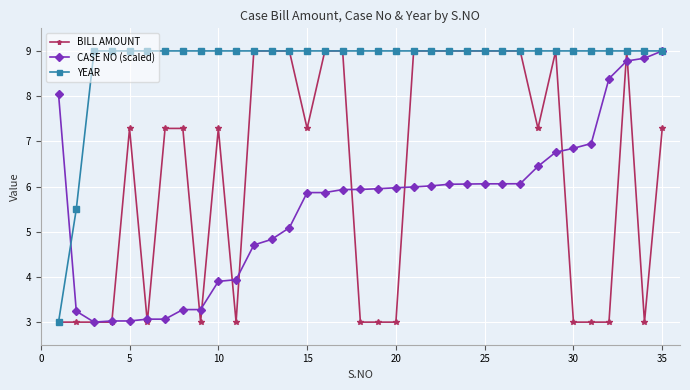

What are all the series names shown in the legend?

BILL AMOUNT, CASE NO (scaled), YEAR